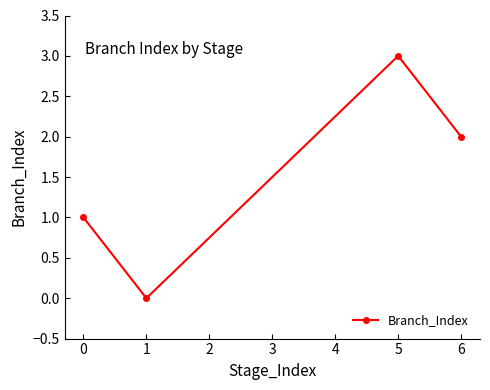

What is the maximum value shown in the chart?

3